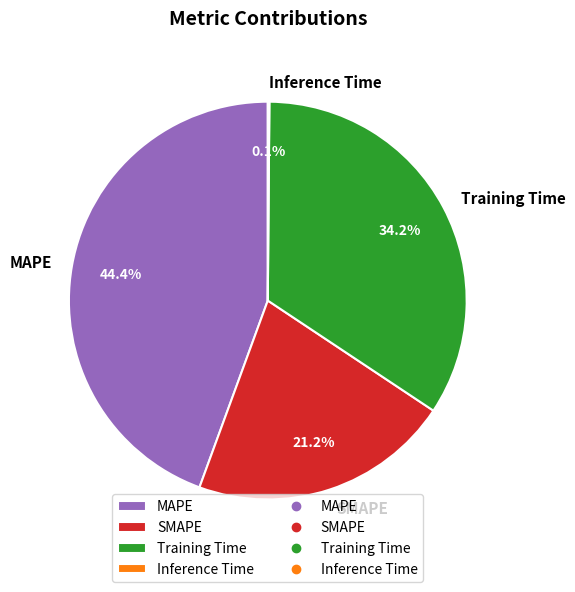

To the nearest percent, what is the average slice percentage?

25%